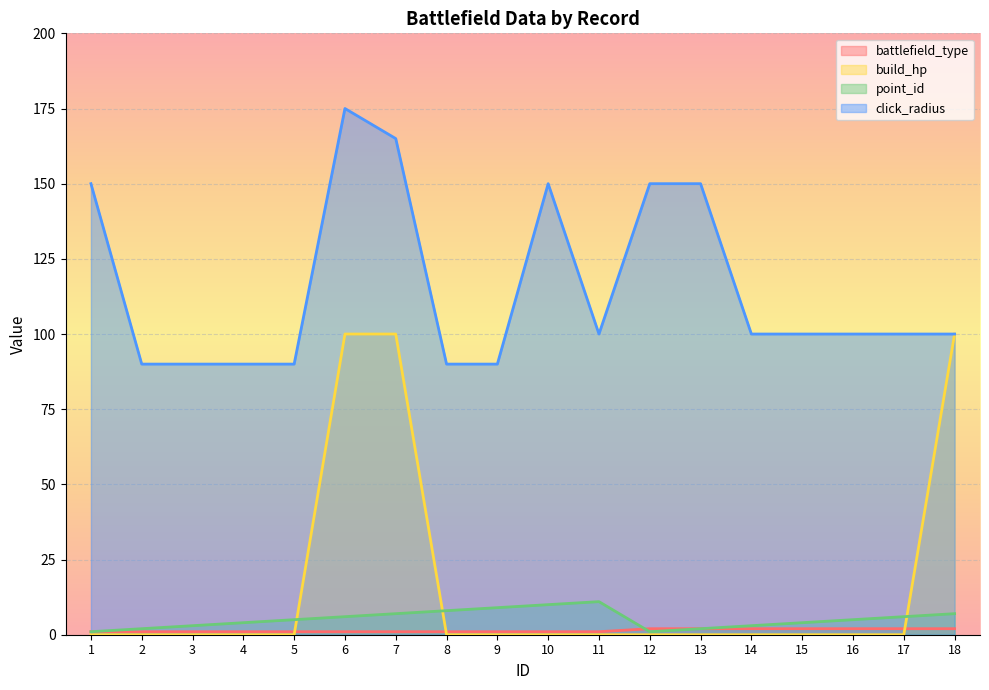

What is the difference between the second highest and minimum values in the point_id series?

9